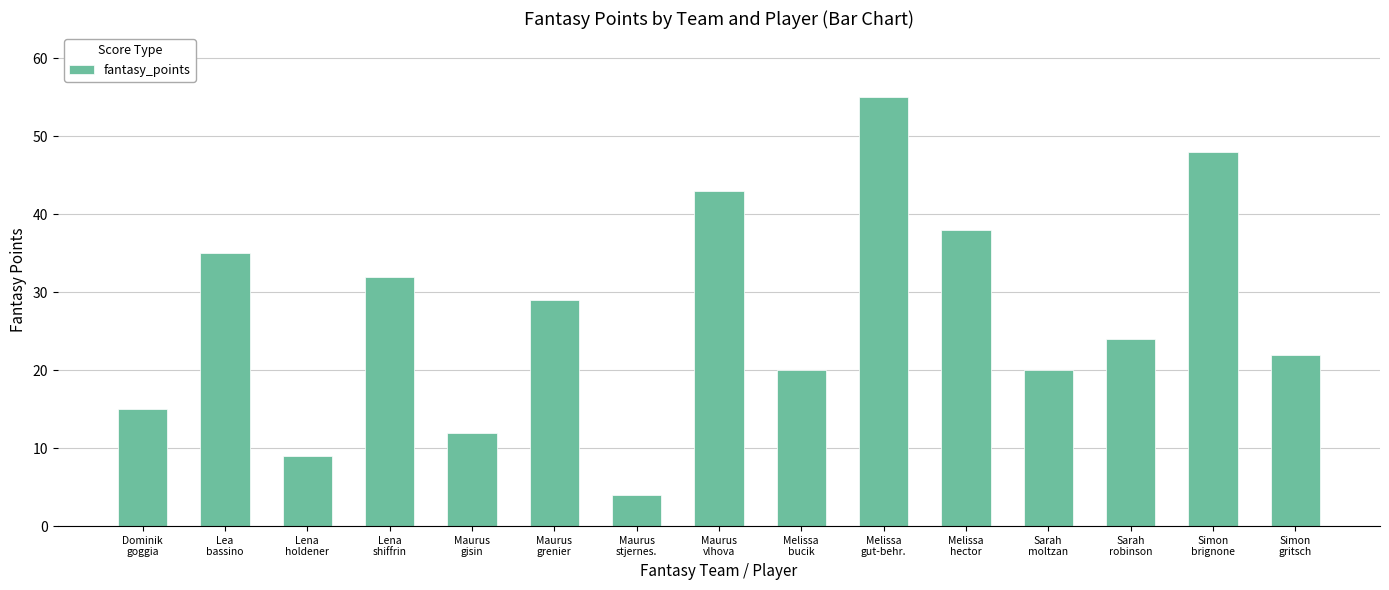

What is the value of the 1st bar from the left?

15